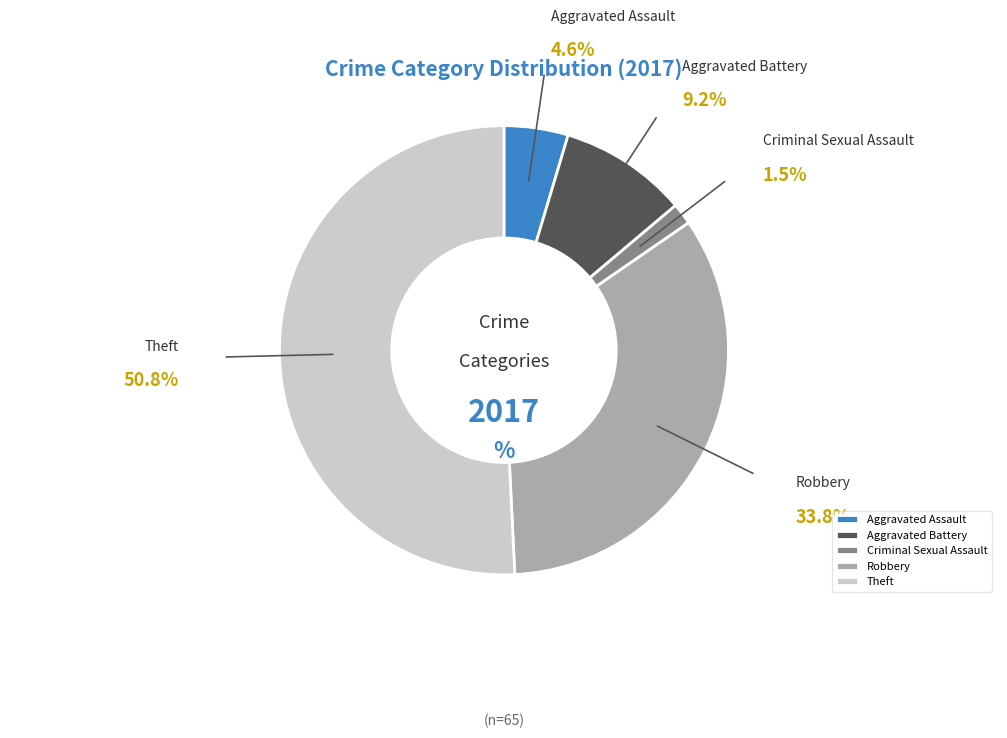

Which slice is the largest?

Theft